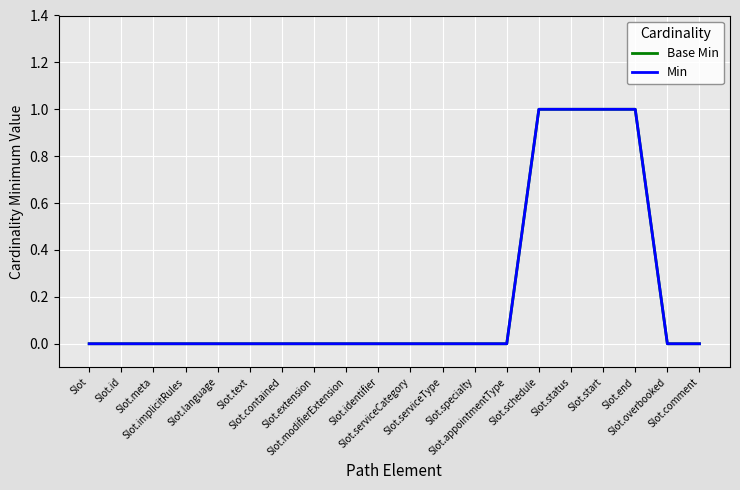

Does the chart display data point markers on the line(s)?

No